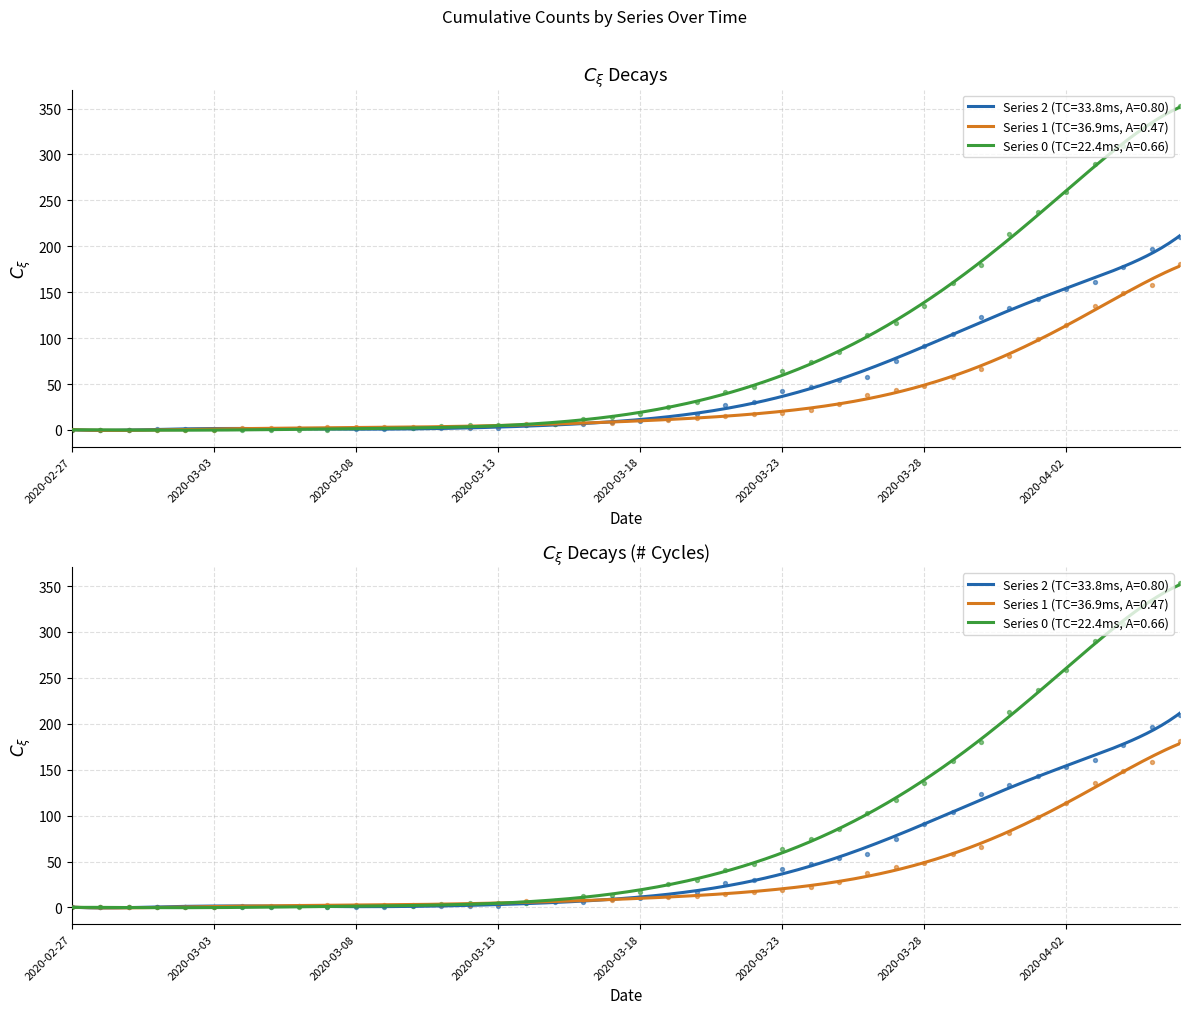

At how many categories does at least one series exceed 95?

12